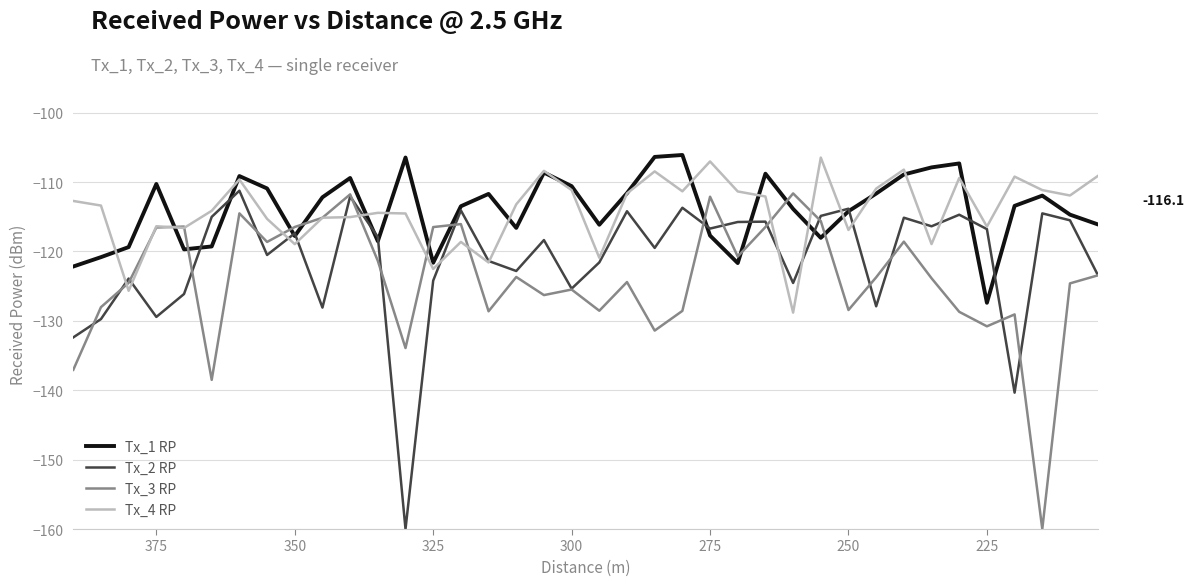

What are all the series names shown in the legend?

Tx_1 RP, Tx_2 RP, Tx_3 RP, Tx_4 RP